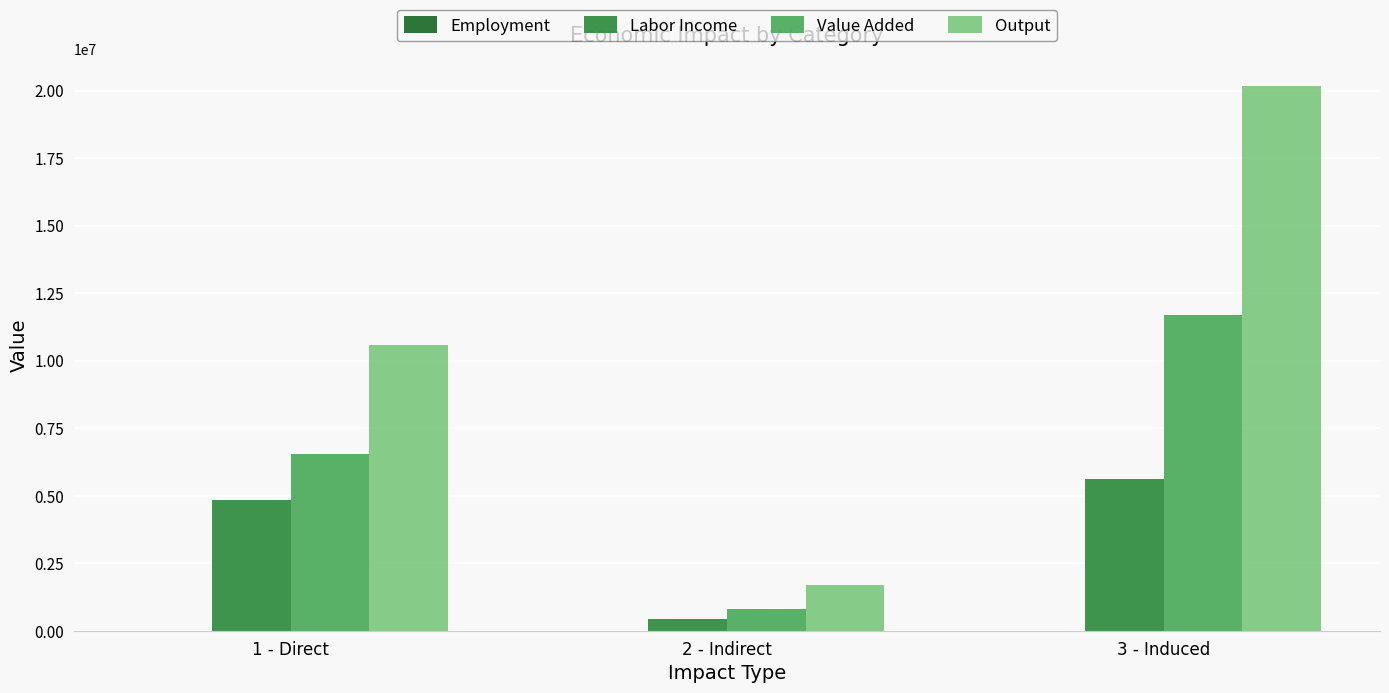

Which label corresponds to the largest value in the chart?

3 - Induced